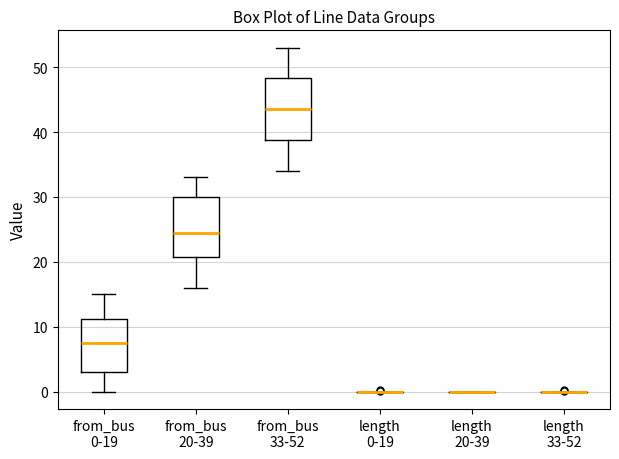

Reading left to right, transcribe this box plot: for each box, give where its median line is, the range the box spans, and where its two whiskers end, as read against the y-axis. The values are not printed on the chart, so give them approximately, as read against the axis.

from_bus 0-19: median 8, box 3 to 11, whiskers 0 to 15
from_bus 20-39: median 25, box 21 to 30, whiskers 16 to 33
from_bus 33-52: median 44, box 39 to 48, whiskers 34 to 53
length 0-19: box collapsed to a line at 0, whiskers 0 to 0
length 20-39: box collapsed to a line at 0, whiskers 0 to 0
length 33-52: box collapsed to a line at 0, whiskers 0 to 0